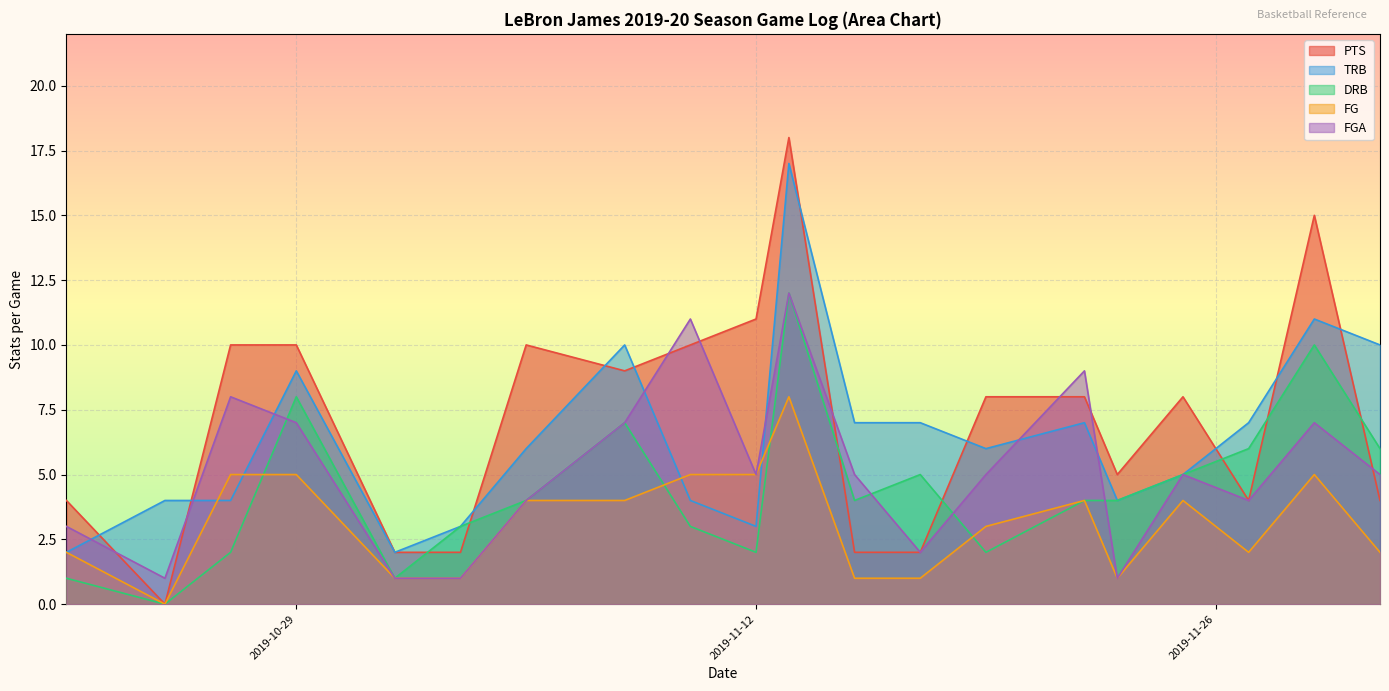

Is it true that DRB equals 2 at 2019-11-10?

False